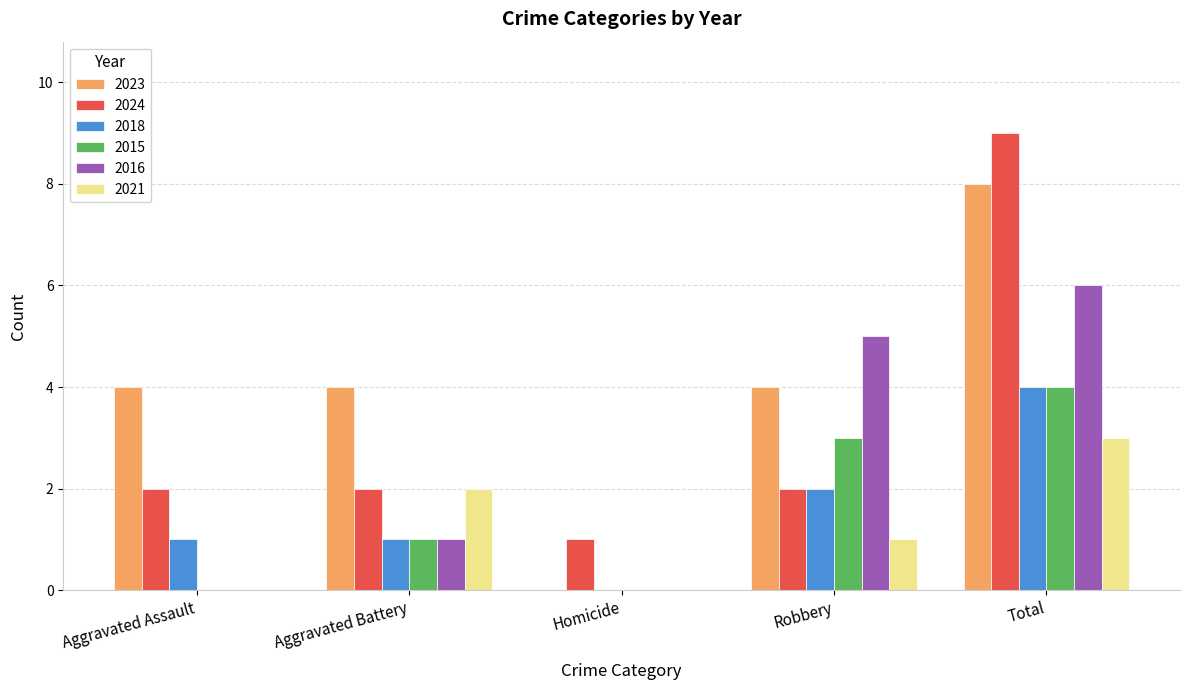

What is the total value across all series at Aggravated Battery?

11